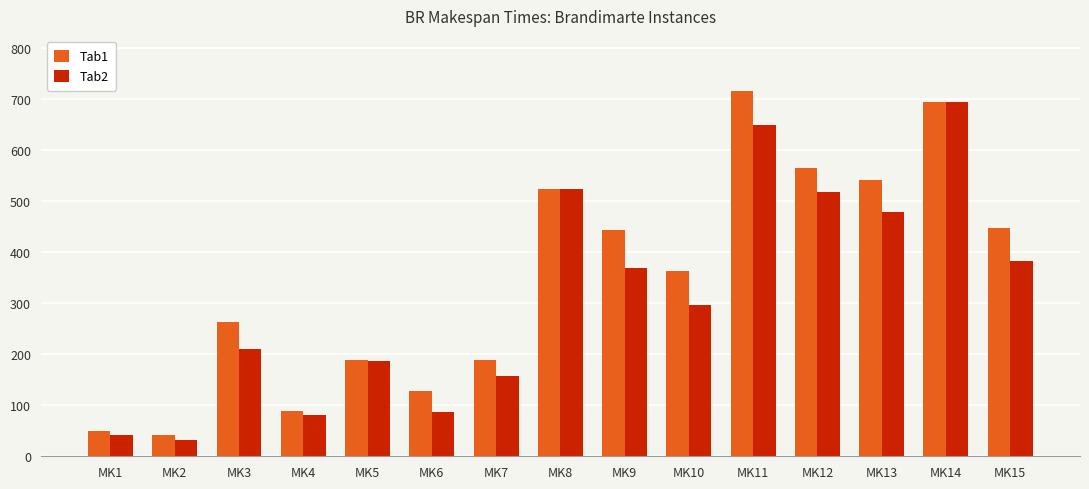

List the series in order of their peak value, lowest first.

Tab2, Tab1